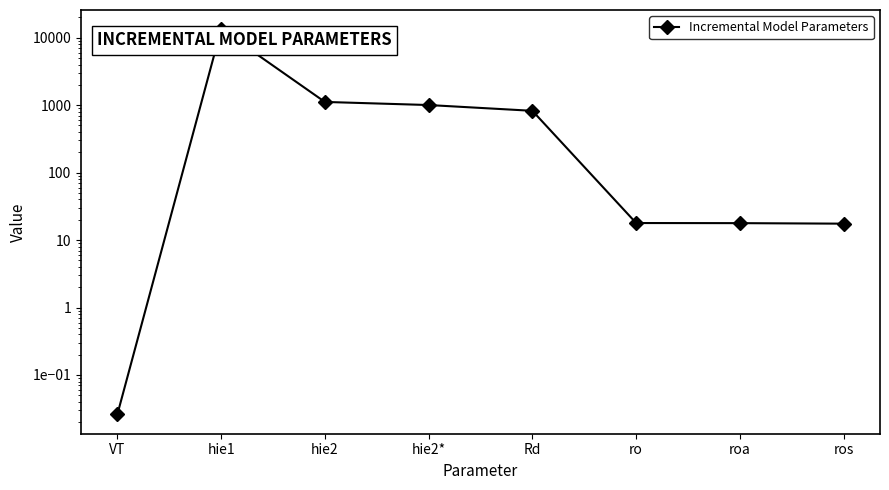

Which has a higher value, hie1 or hie2*?

hie1